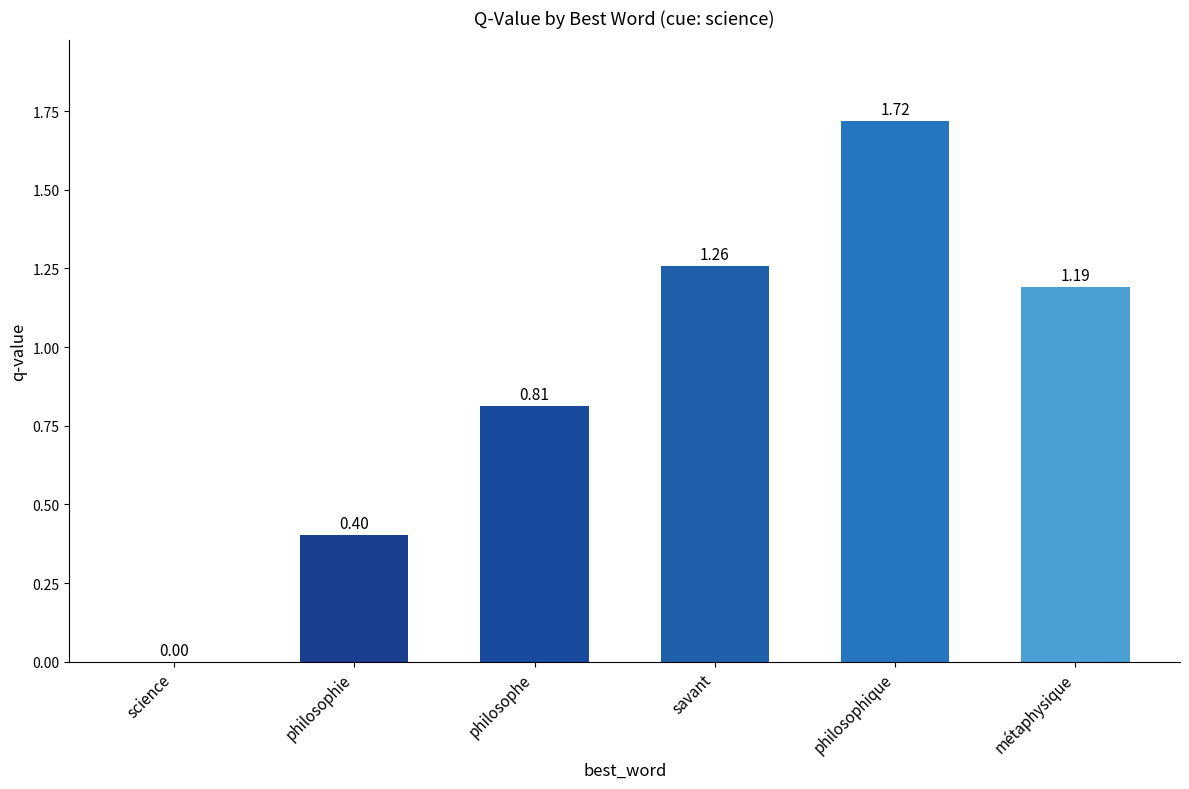

Where does the data first go above 1?

savant